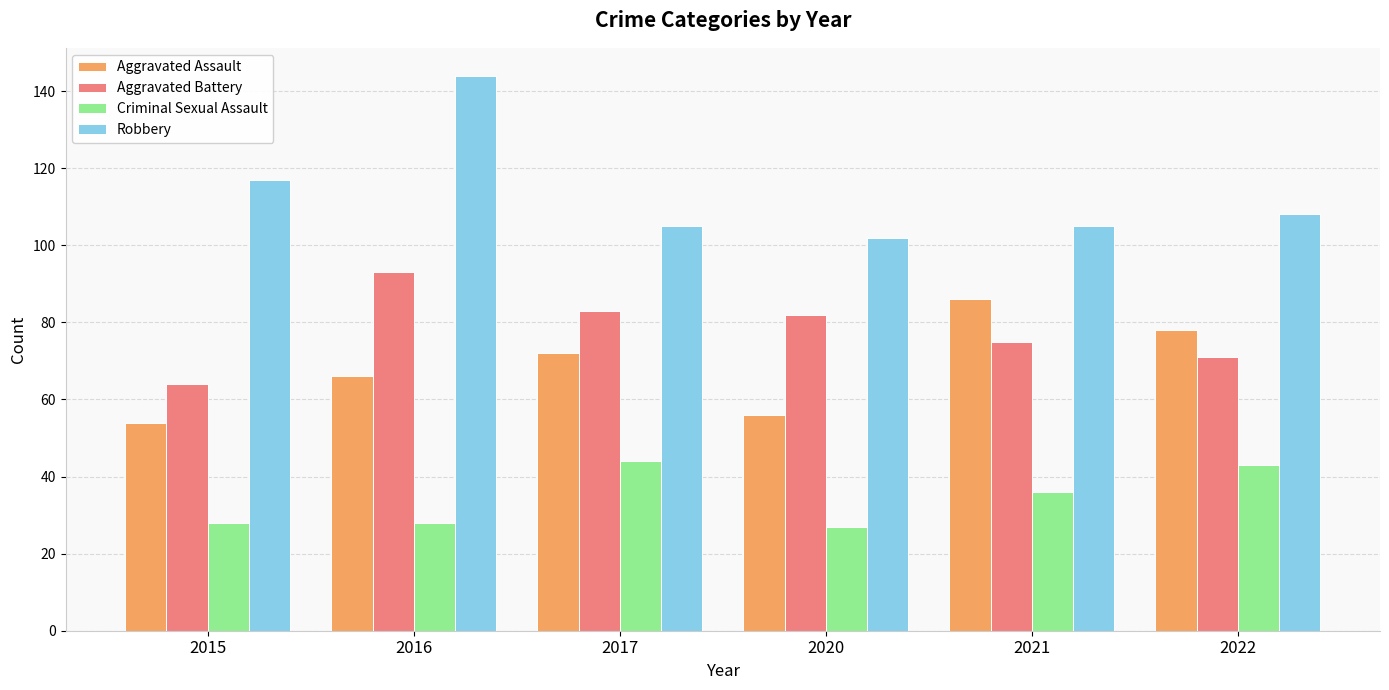

What is the difference between the highest and lowest values at 2022?

65